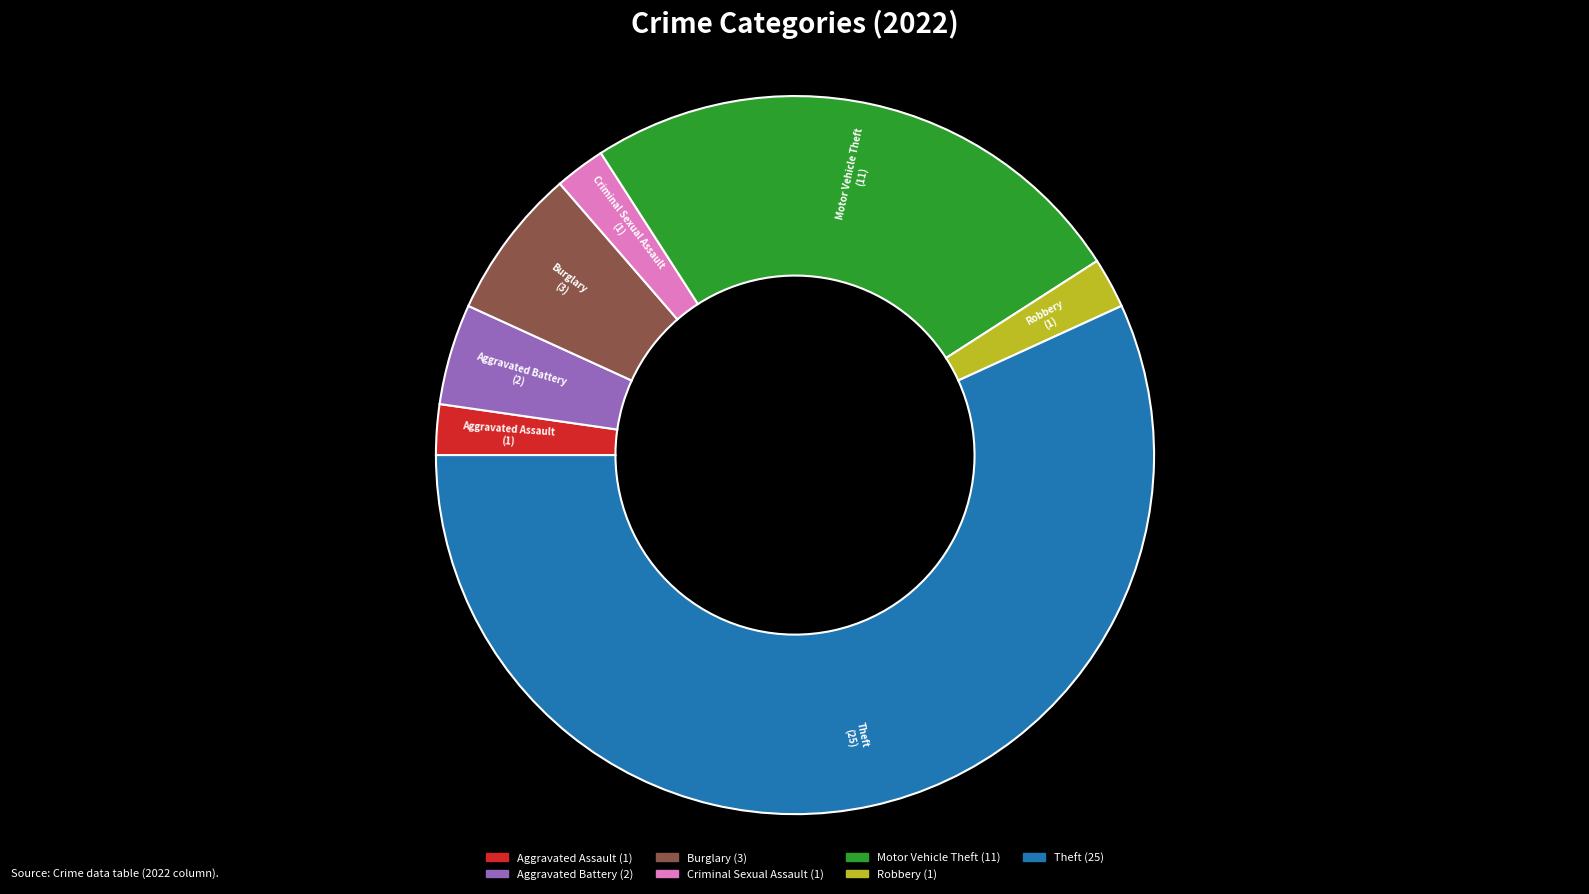

The Aggravated Assault slice represents 2% of the pie. True or false?

True